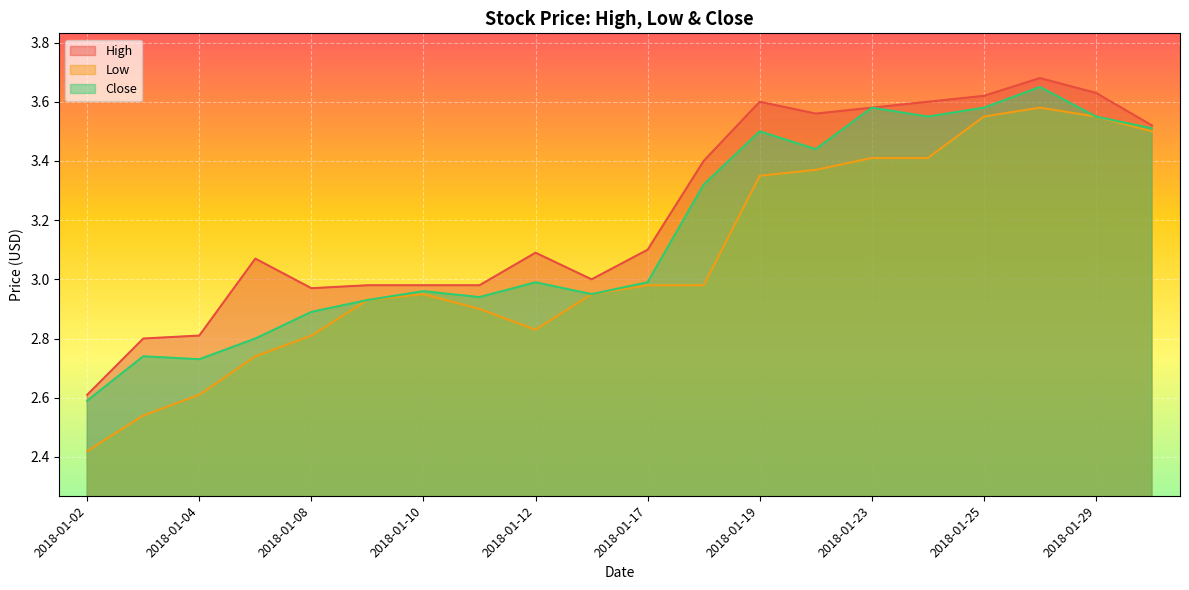

At 2018-01-23, list the series in order from smallest to largest.

Low, High, Close